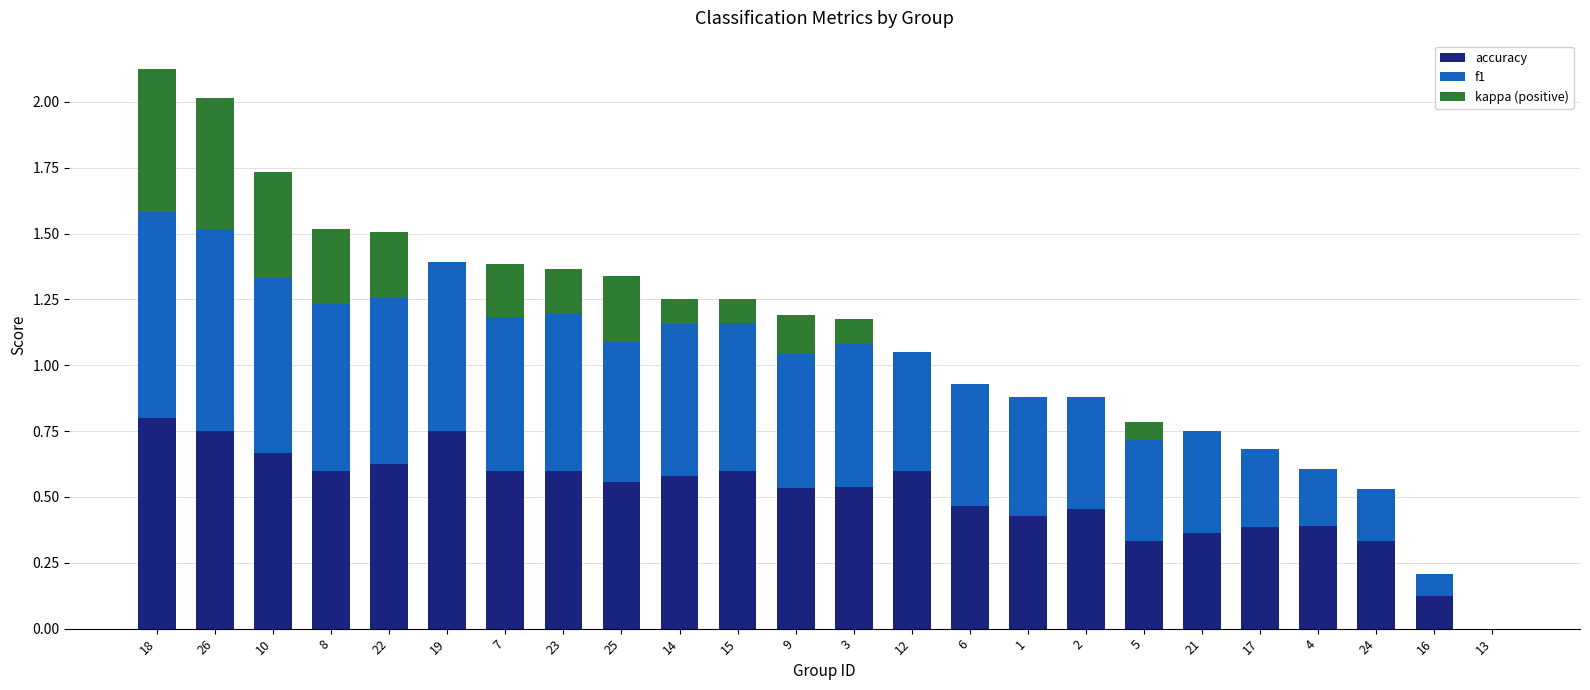

Which category has the highest value in the accuracy series?

18